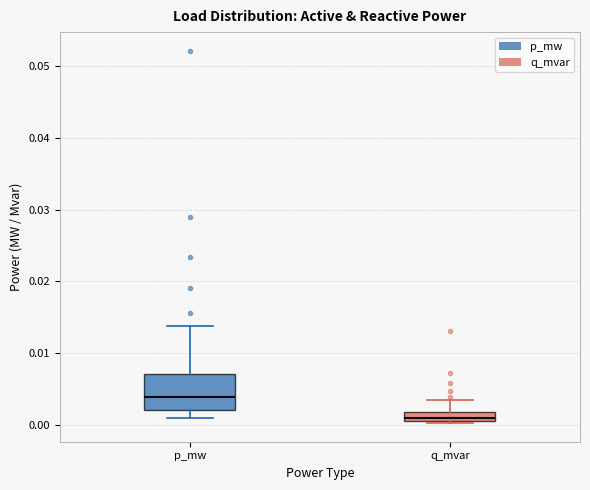

Where is the upper edge of the box for p_mw on the y-axis? The values are not printed on the chart, so give them approximately, as read against the axis.

0.007